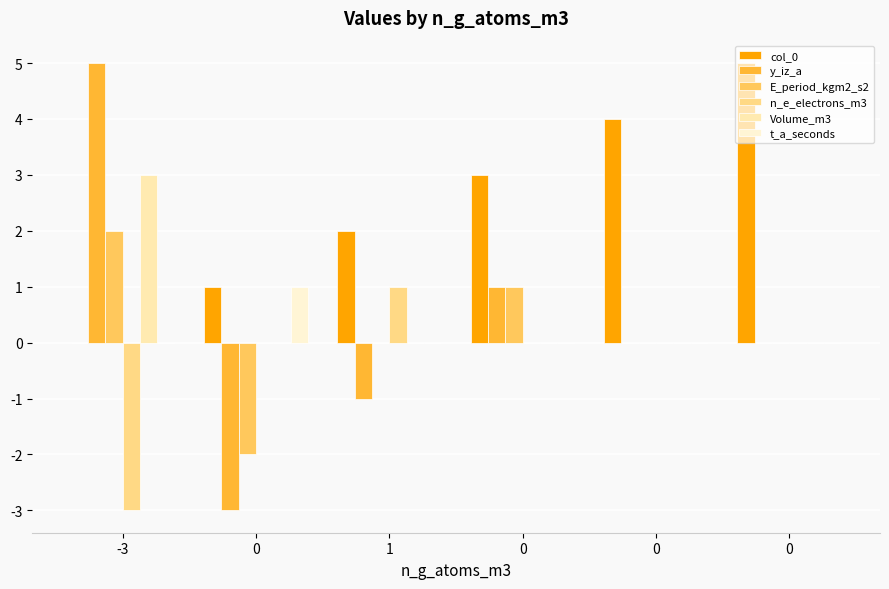

How many positive values does the col_0 series have?

5